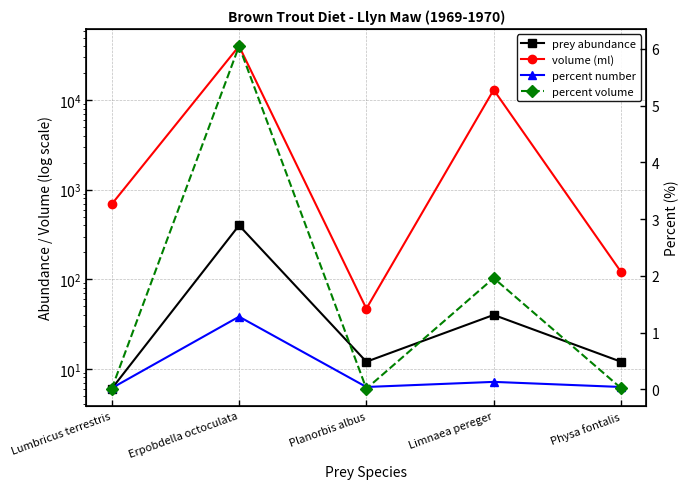

Which series has the largest total across all categories?

volume (ml)